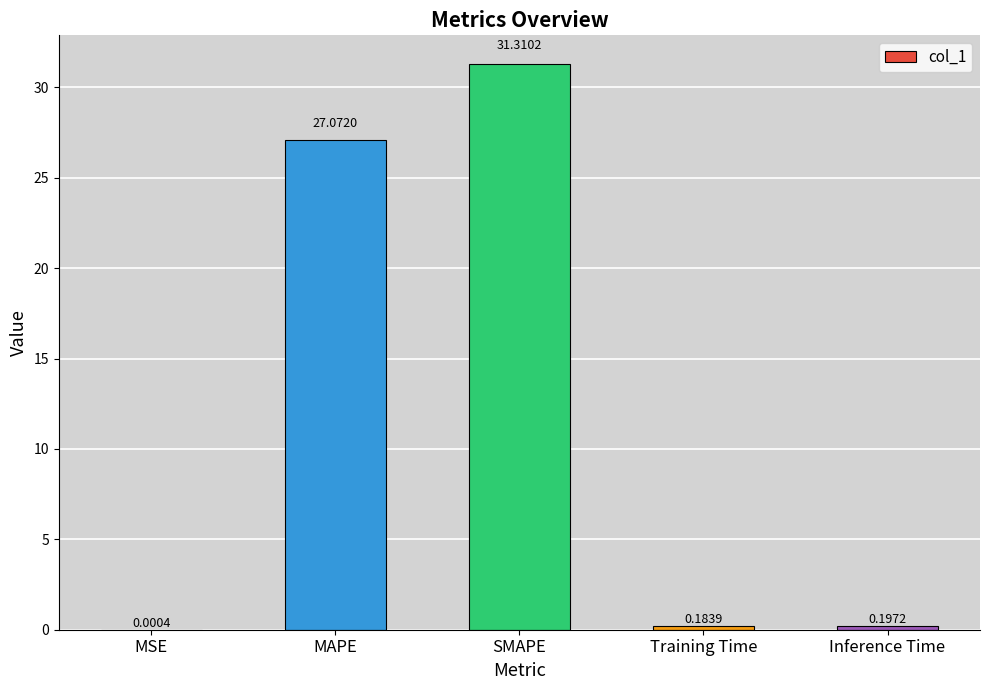

Is it true that the value at MAPE is 12.6?

False